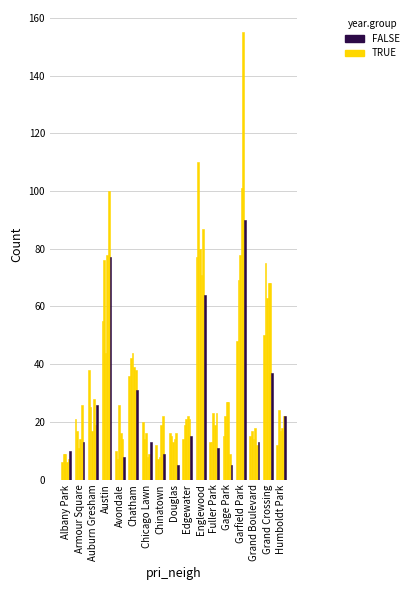

How many categories are shown in the chart?

17